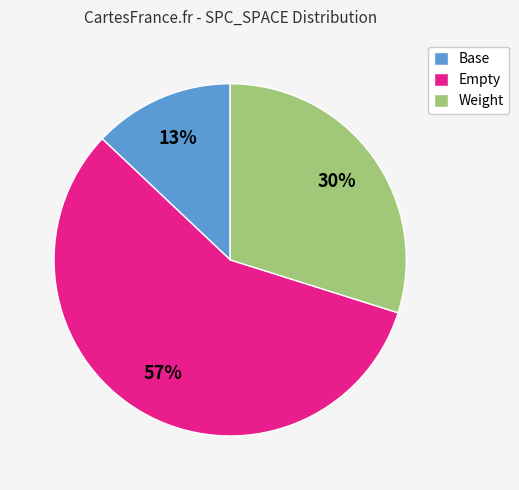

The Empty slice represents 50% of the pie. True or false?

False